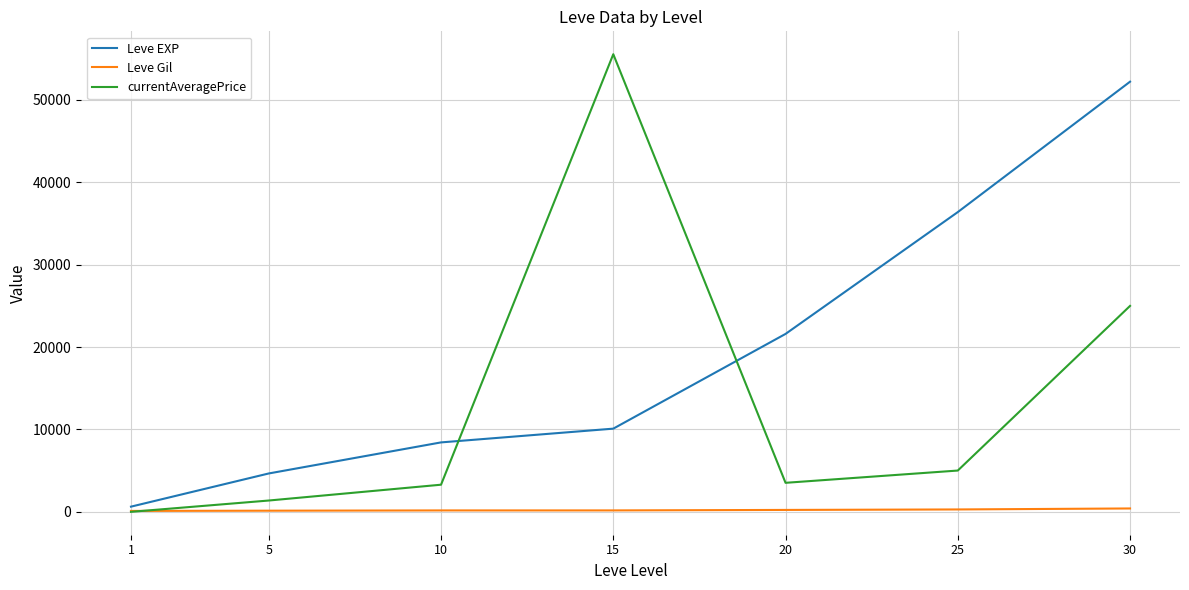

What is the maximum value shown in the chart?

55555.5